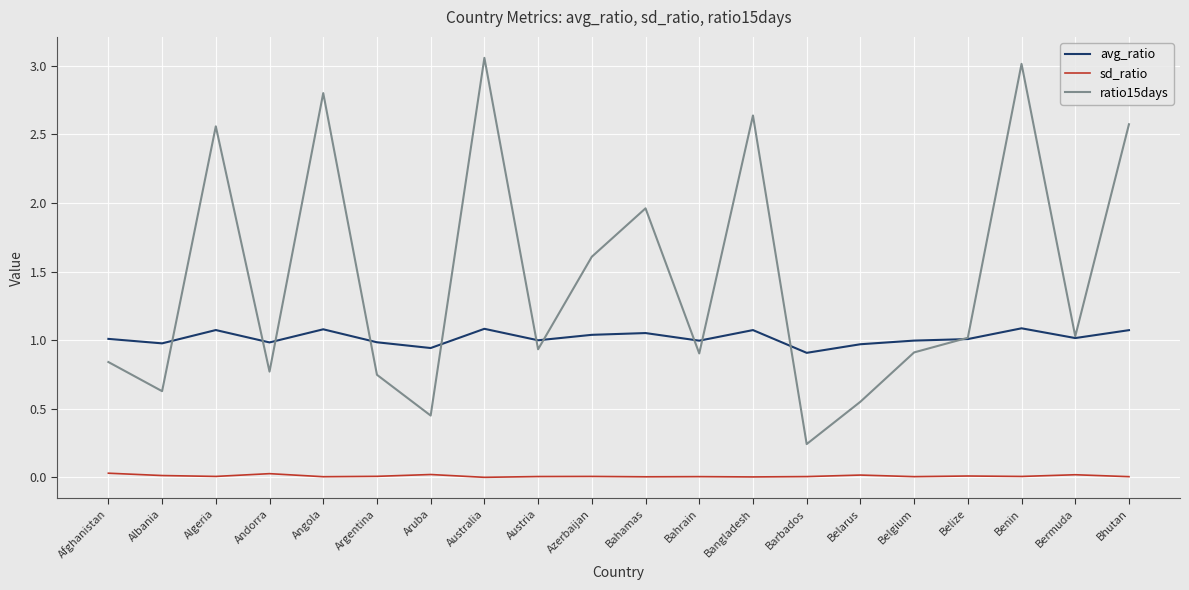

Which series has the largest total across all categories?

ratio15days